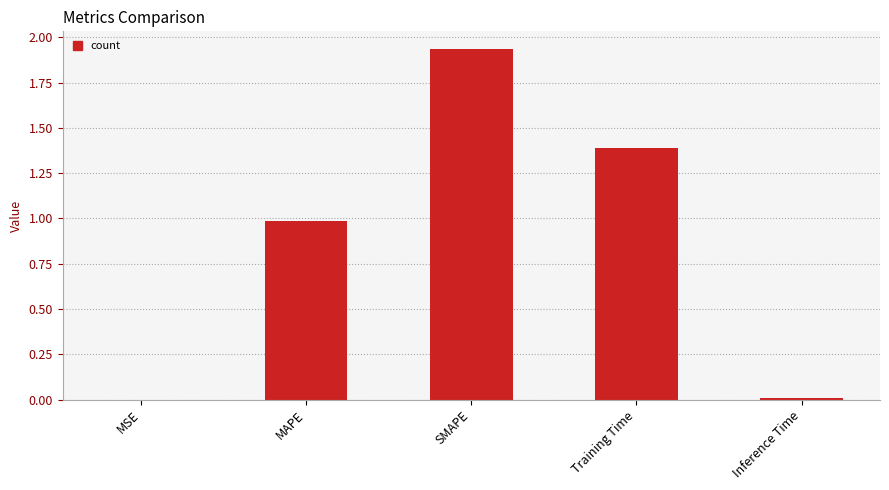

Are the bars grouped side by side (vs. stacked)?

No